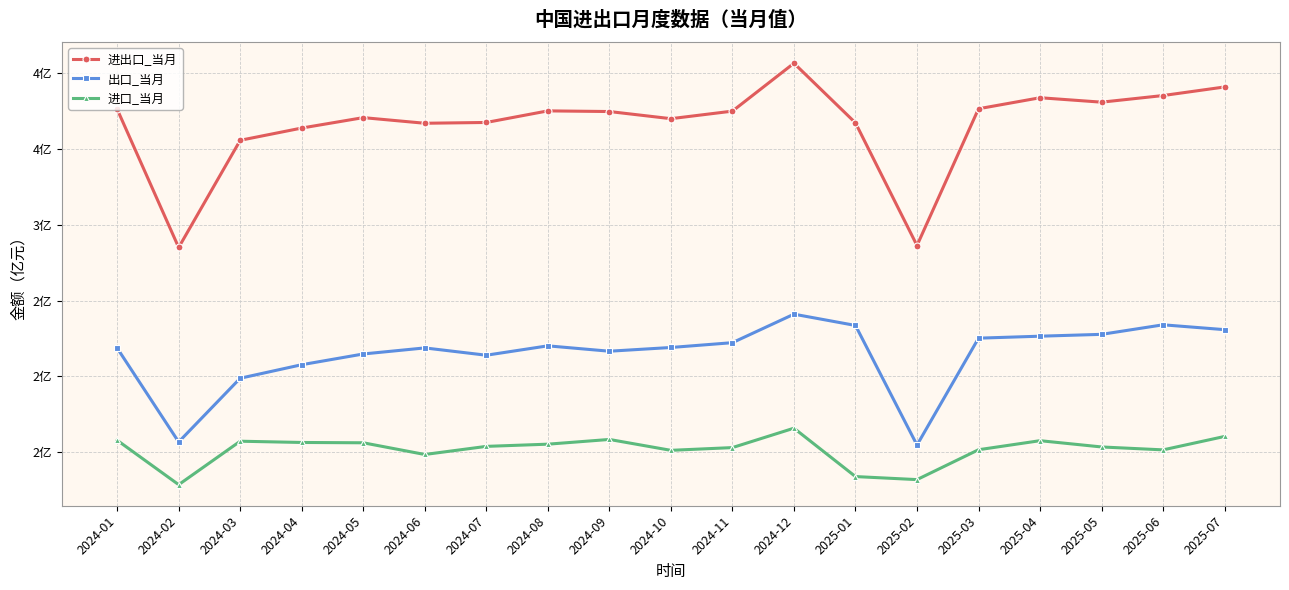

What is the sum of all 进口_当月 values?

28.8